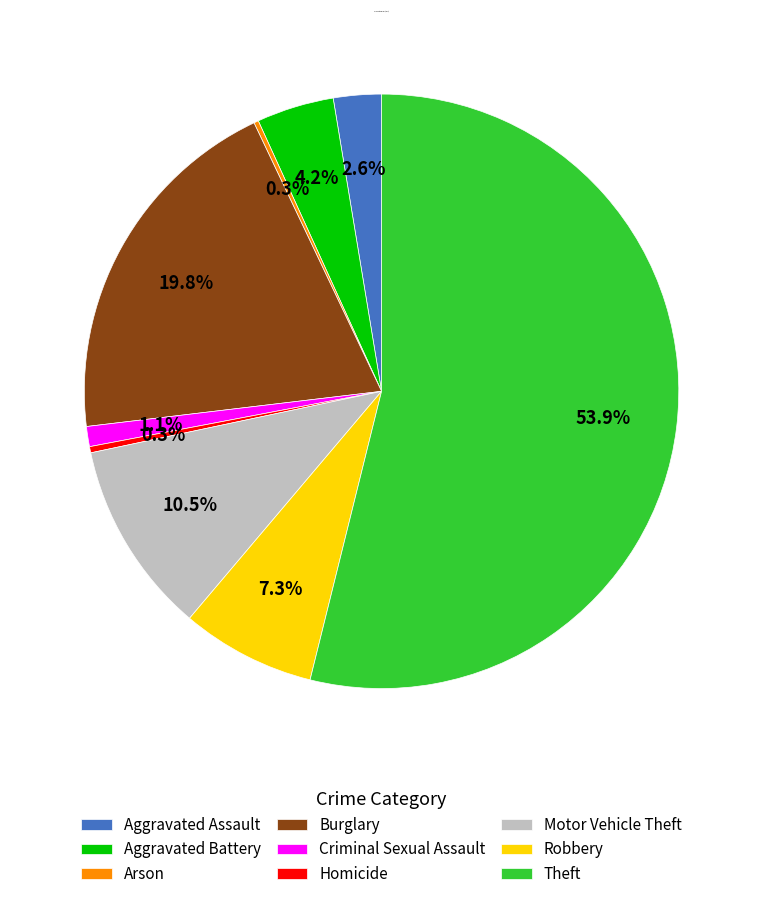

Which has a higher value, Aggravated Battery or Theft?

Theft